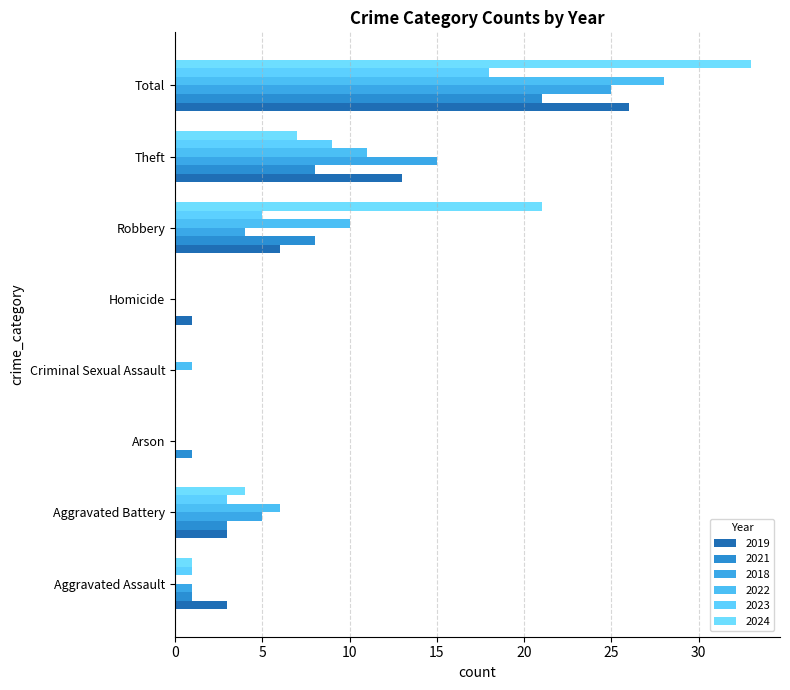

What is the label of the 6th bar from the left?

Robbery